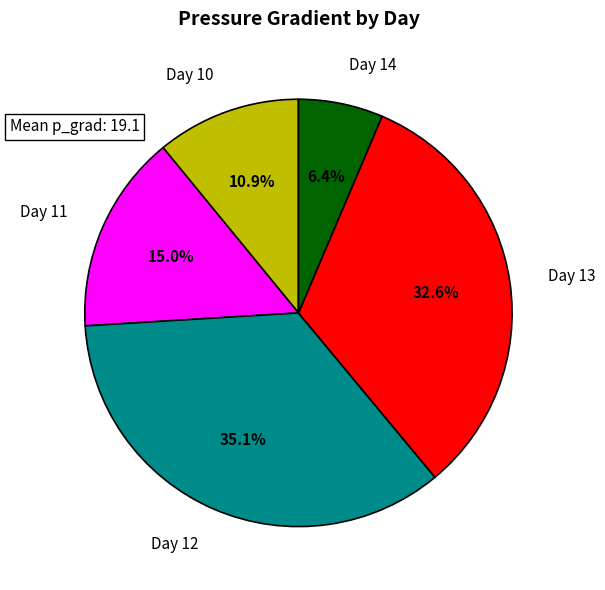

Between Day 10 and Day 14, which is larger?

Day 10